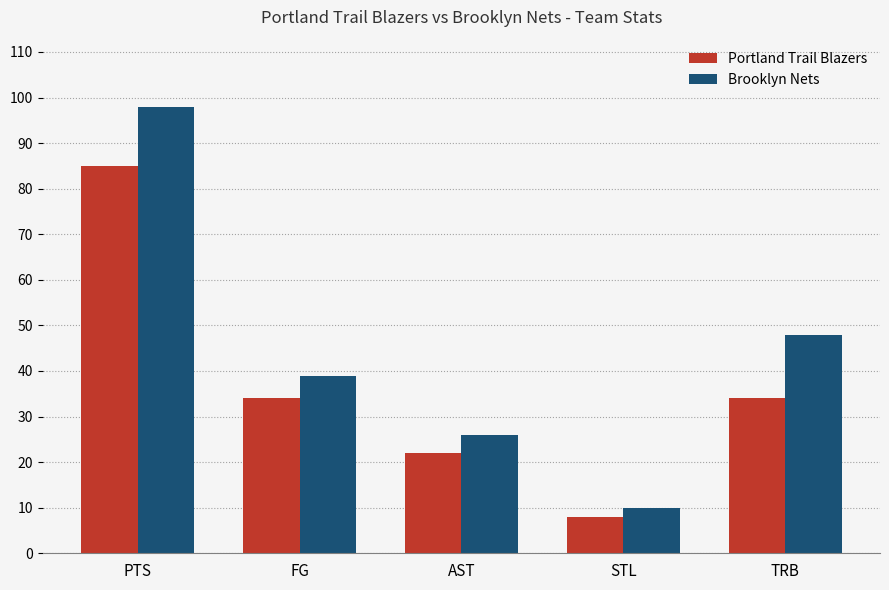

Does the chart contain any negative values?

No